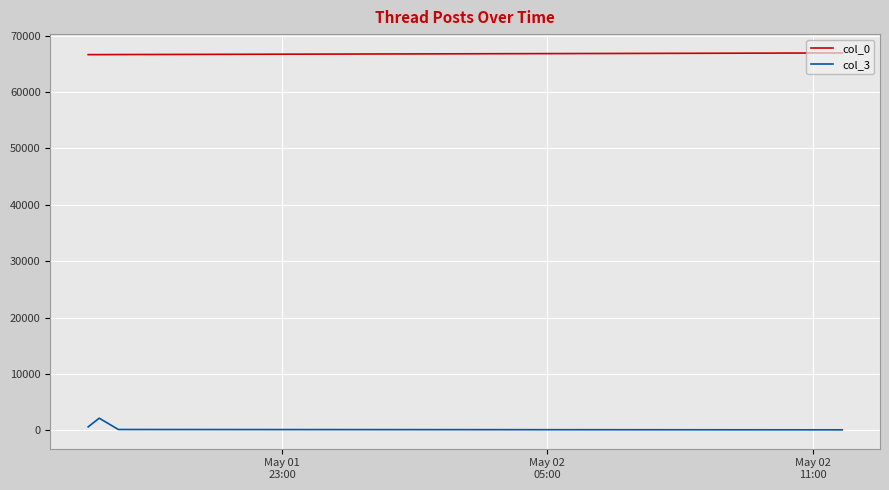

Which series has the largest total across all categories?

col_0